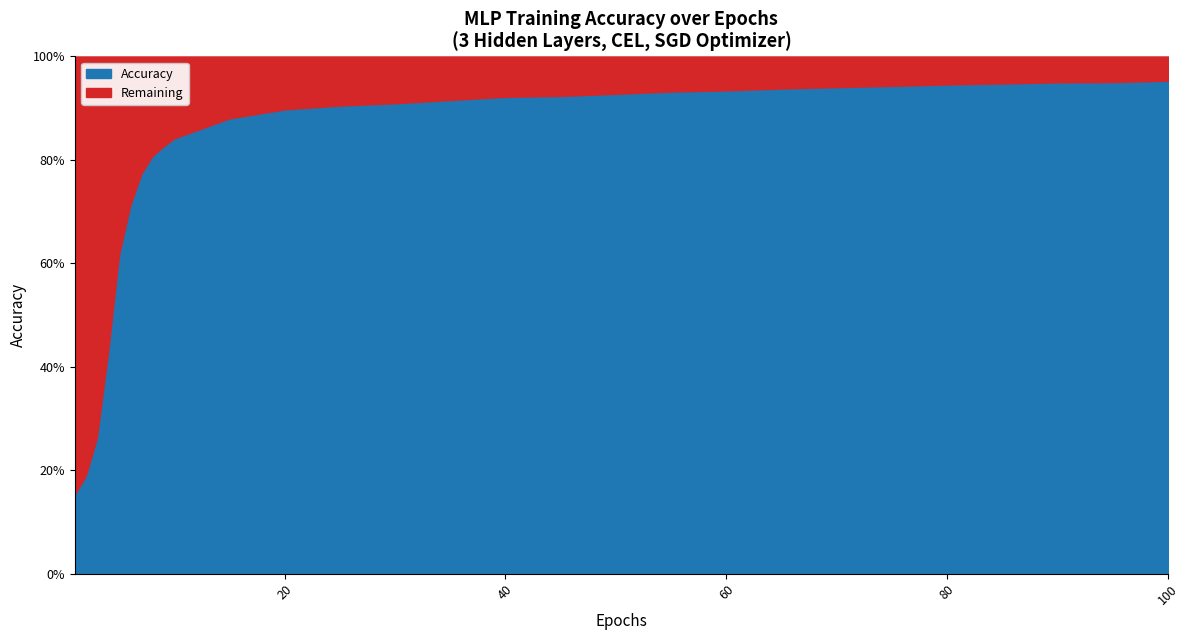

True or false: Accuracy has more than 2 points higher than both neighbors.

False